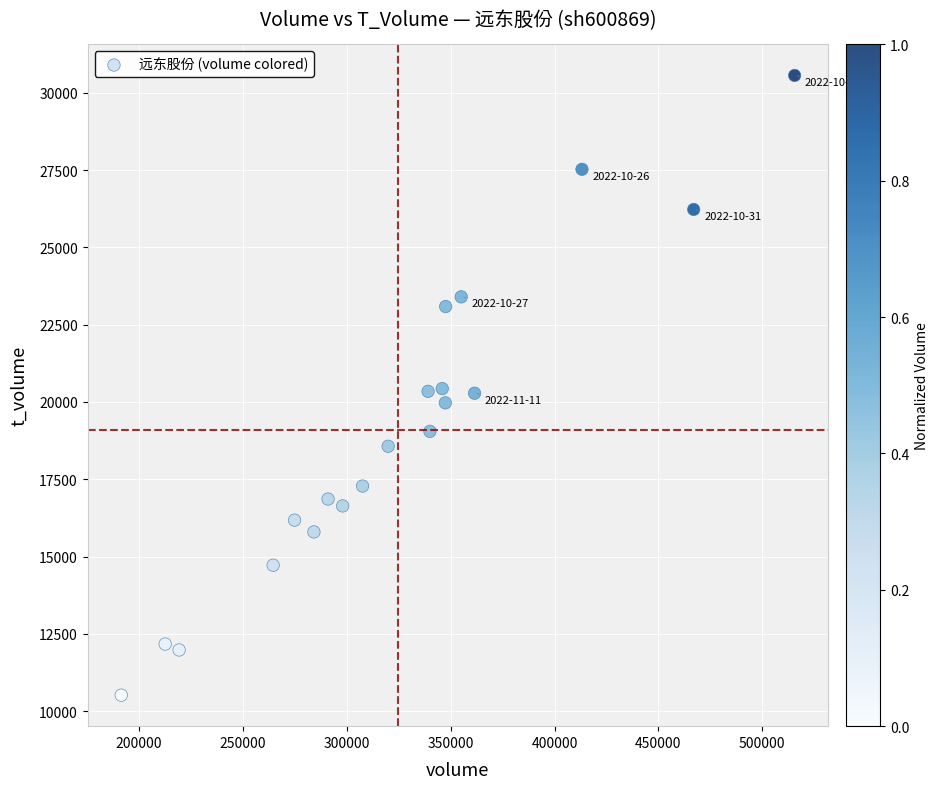

What is the range of X values (max minus min)?

324181